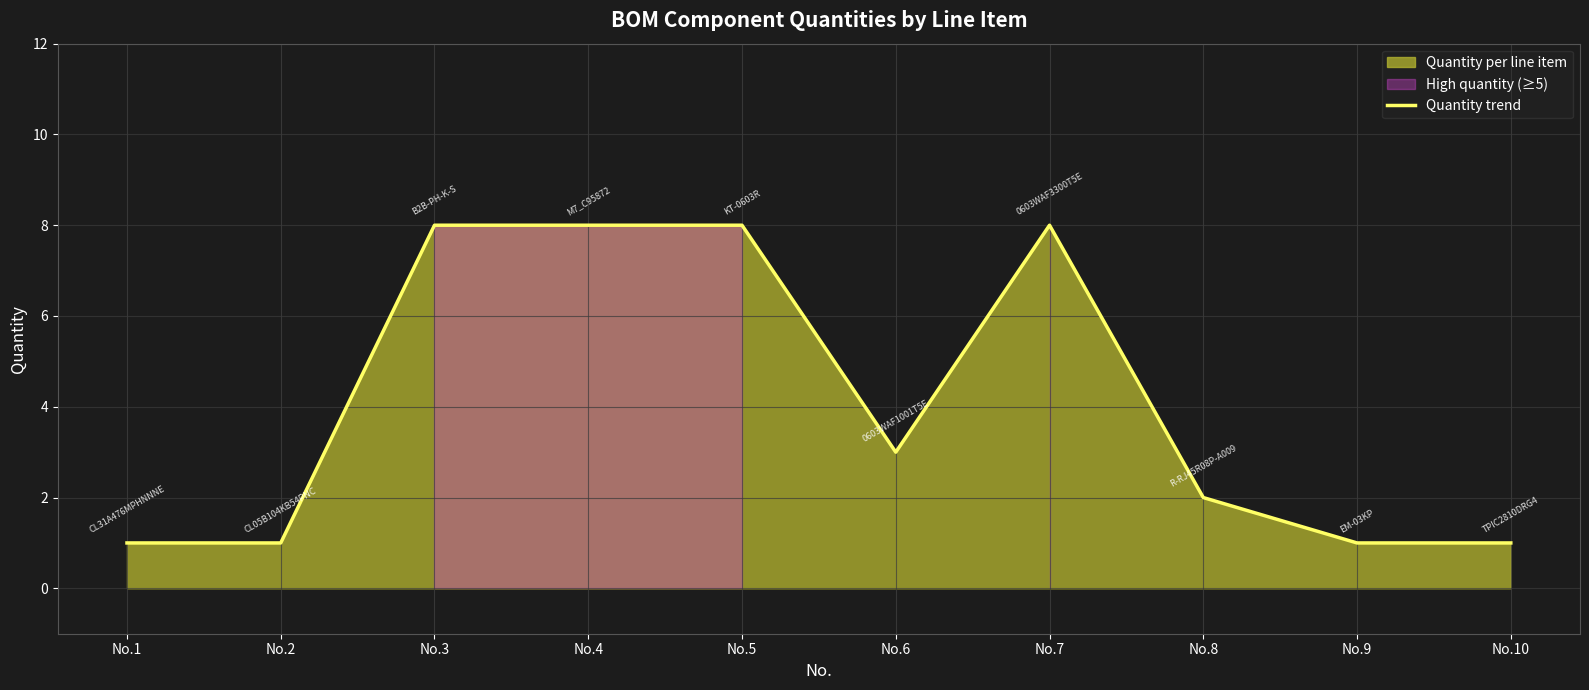

The chart shows a value of 14 at No.4. True or false?

False